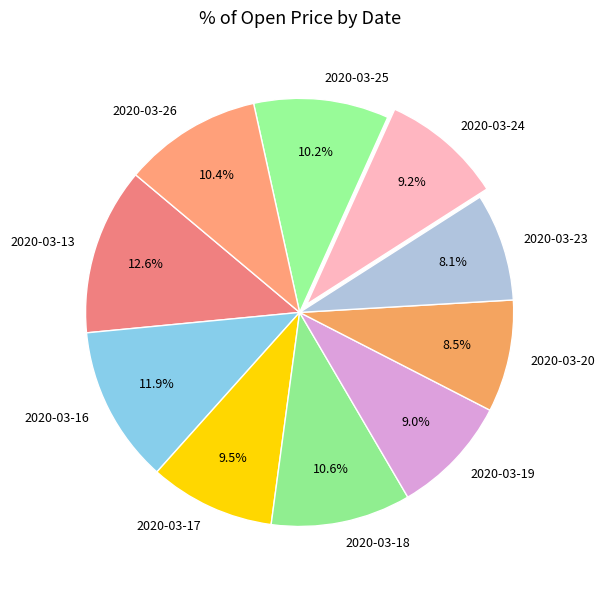

Is there a majority slice in this chart?

No